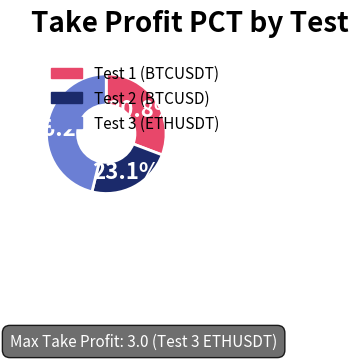

To the nearest percent, what is the difference between the Test 3 (ETHUSDT) and Test 1 (BTCUSDT) slice percentages?

15%